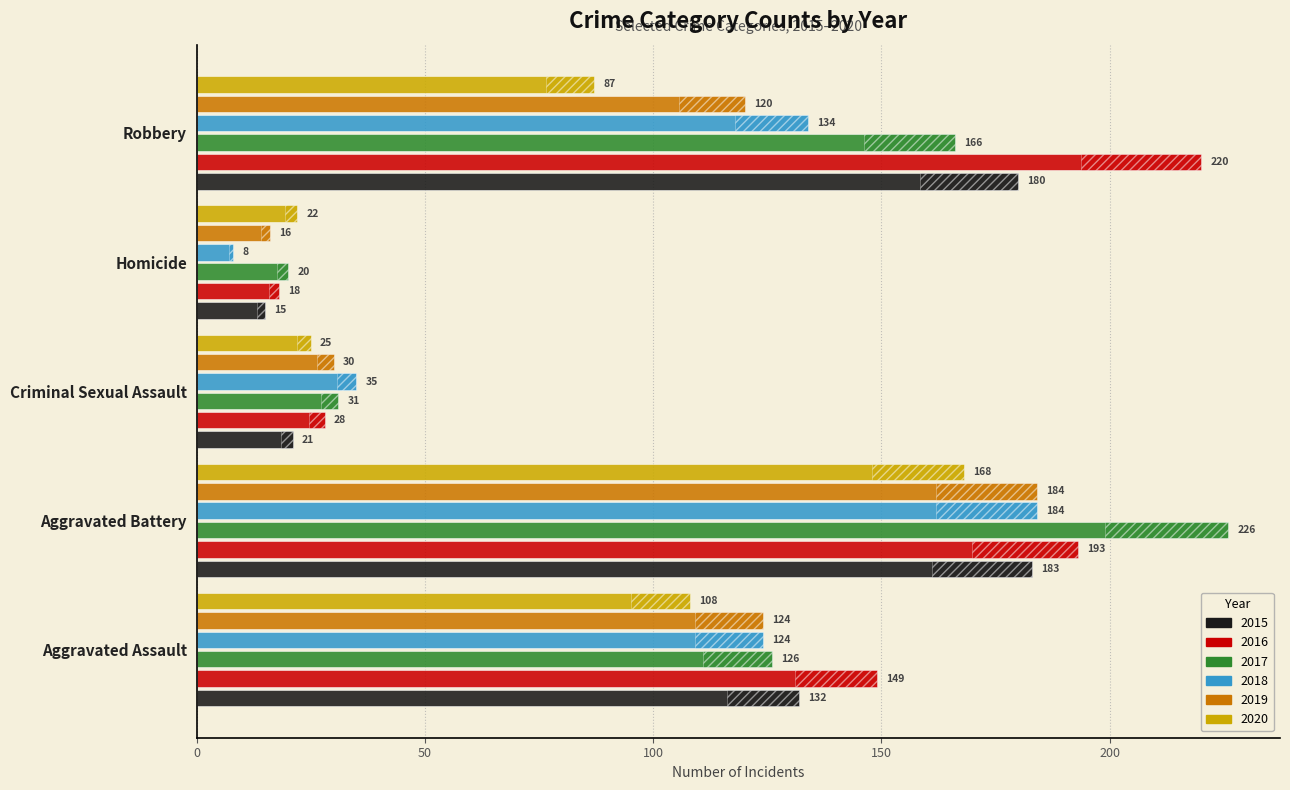

At which label is 2015 closest to 99?

Aggravated Assault